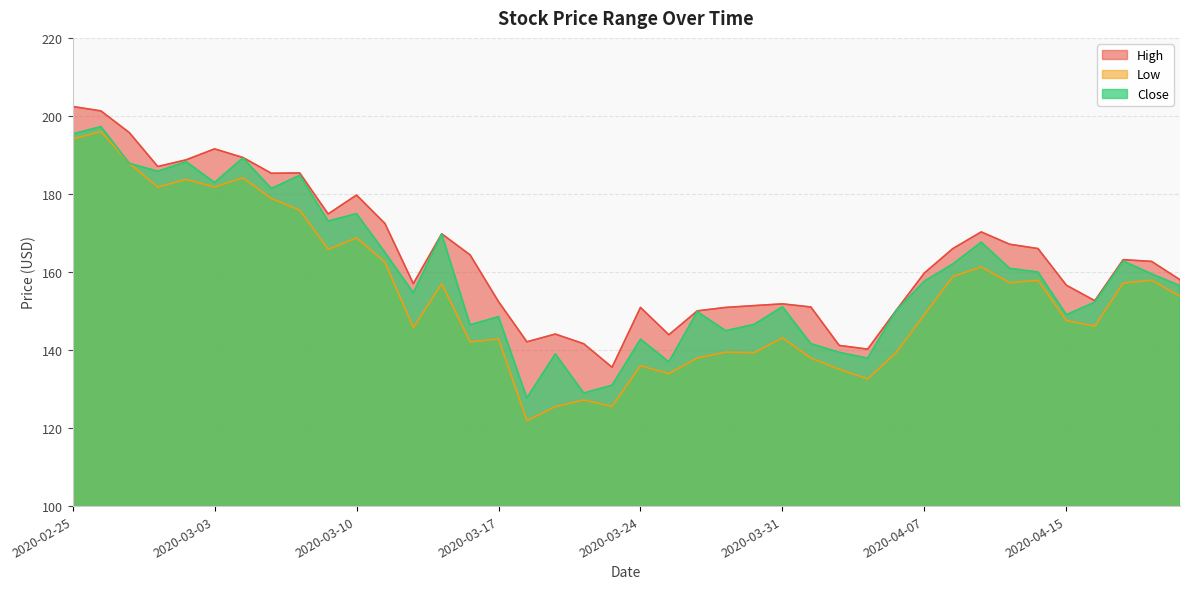

True or false: Low and Close cross at least once.

False